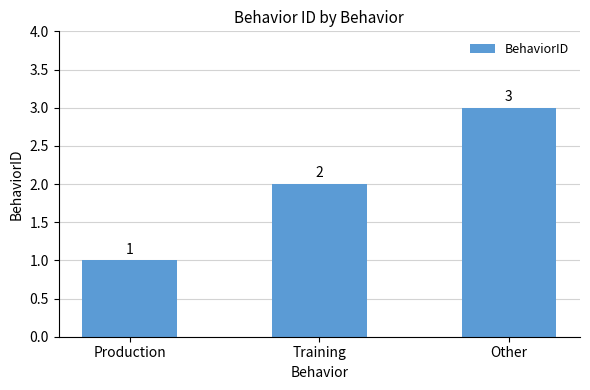

Rank the categories by value from lowest to highest.

Production, Training, Other